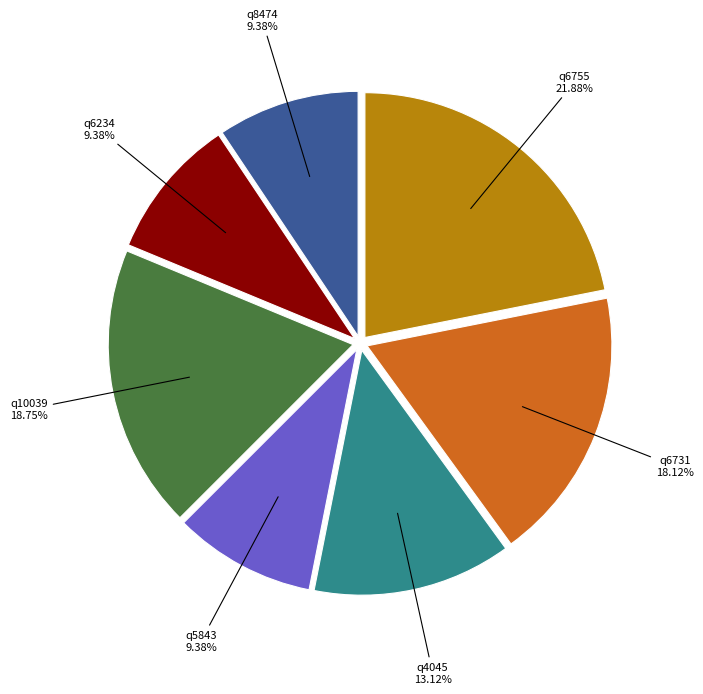

How many slices are in this pie chart?

7